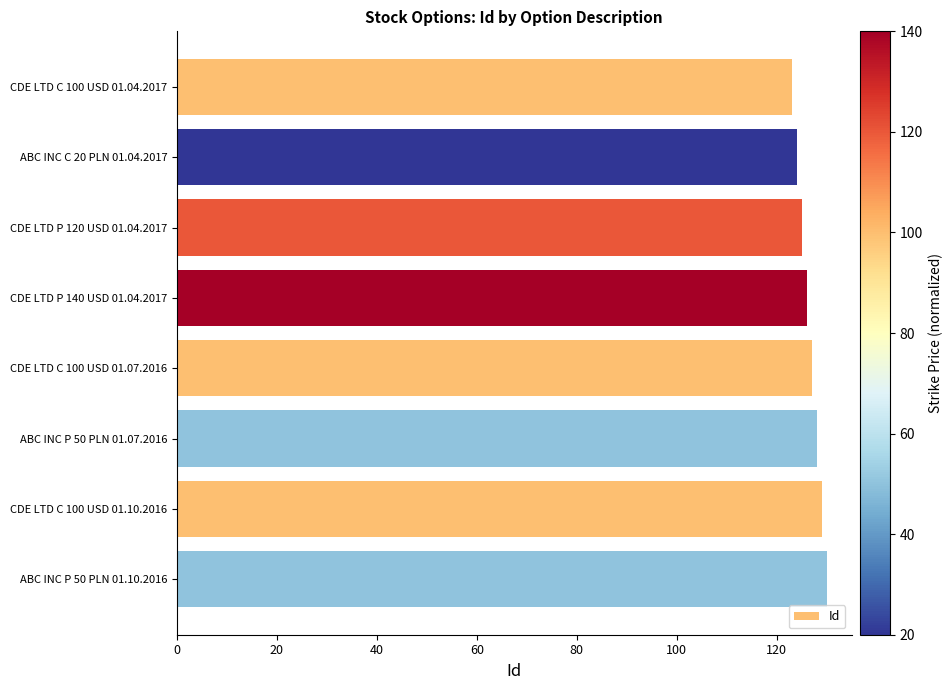

Reading top to bottom, transcribe all the data shown in this chart.

123	124	125	126	127	128	129	130